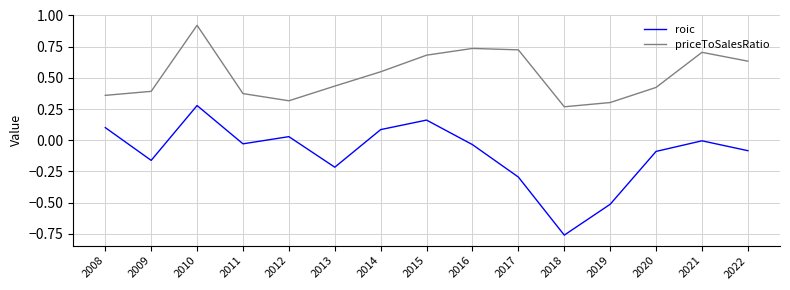

Which series changed the most between 2010 and 2015?

priceToSalesRatio